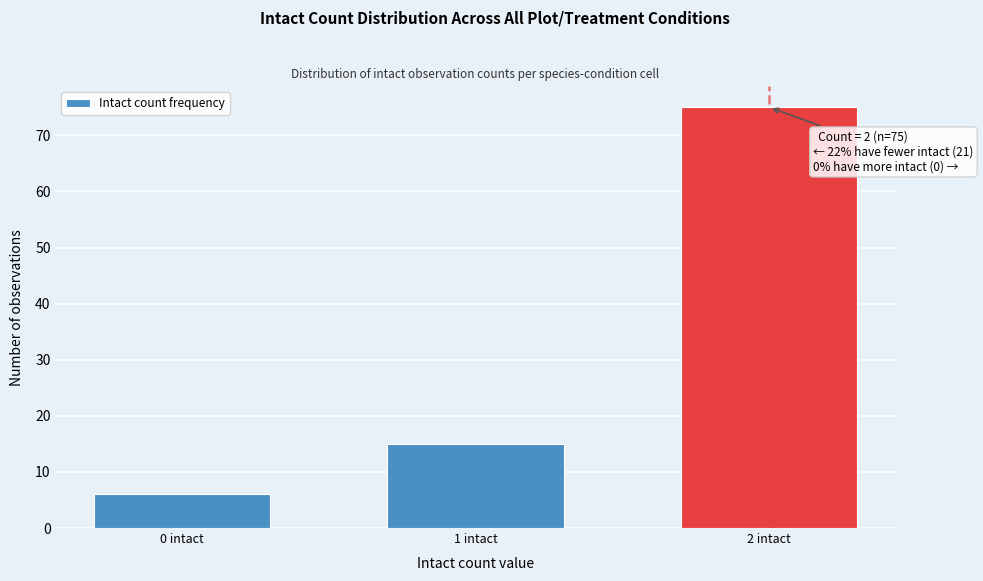

Reading right to left, transcribe all the data shown in this chart.

75	15	6